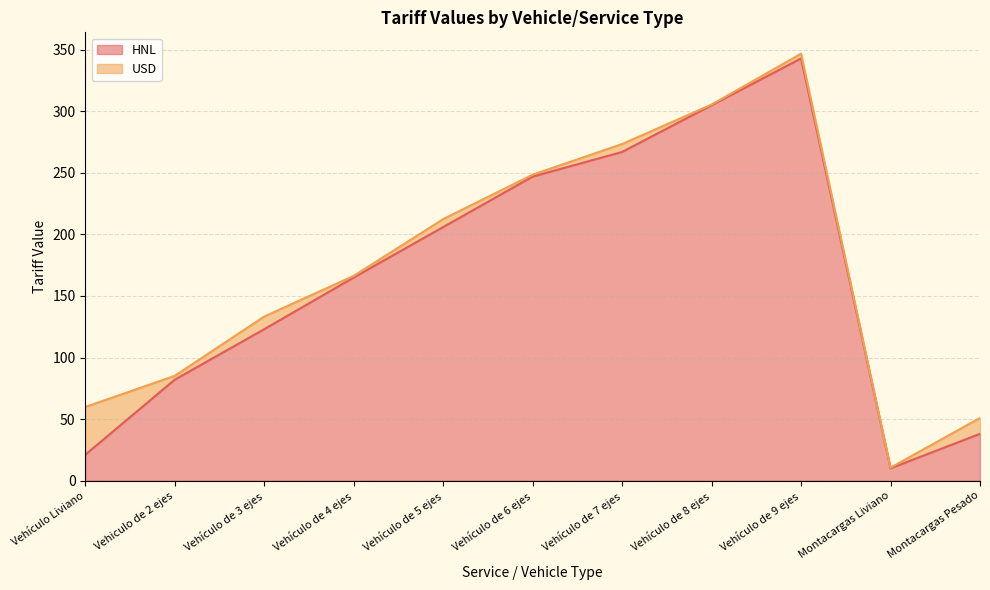

What is the change in value from Vehiculo de 2 ejes to Vehículo de 4 ejes?

+83